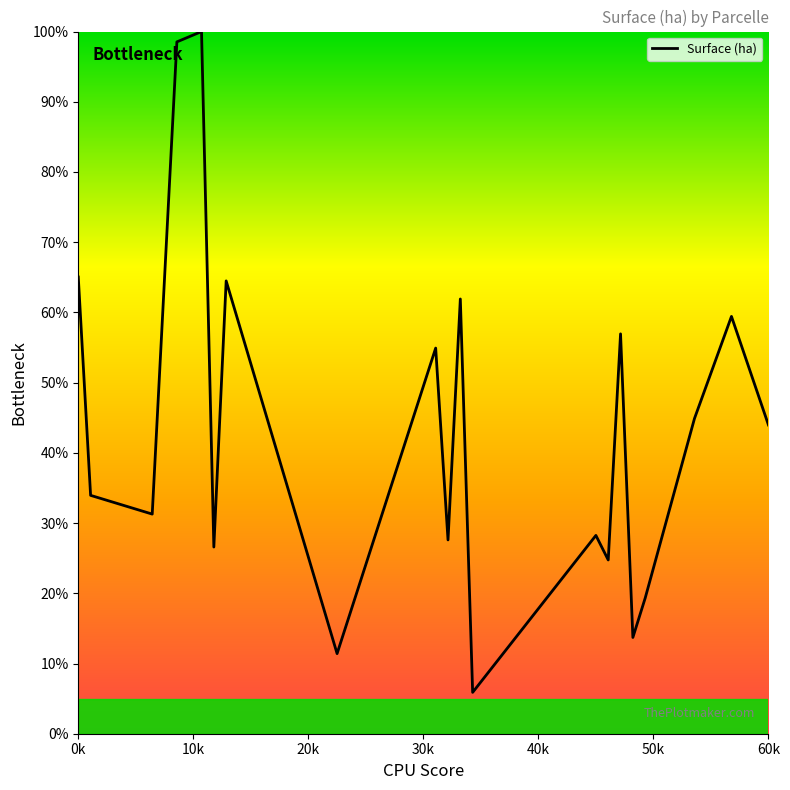

Does the chart display data point markers on the line(s)?

No